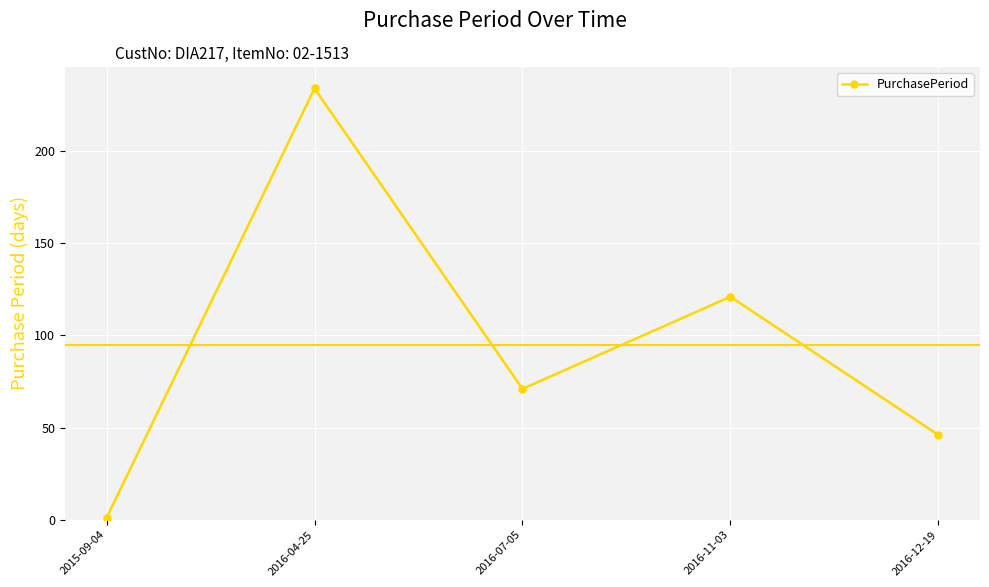

Rank the categories by value from highest to lowest.

2016-04-25, 2016-11-03, 2016-07-05, 2016-12-19, 2015-09-04